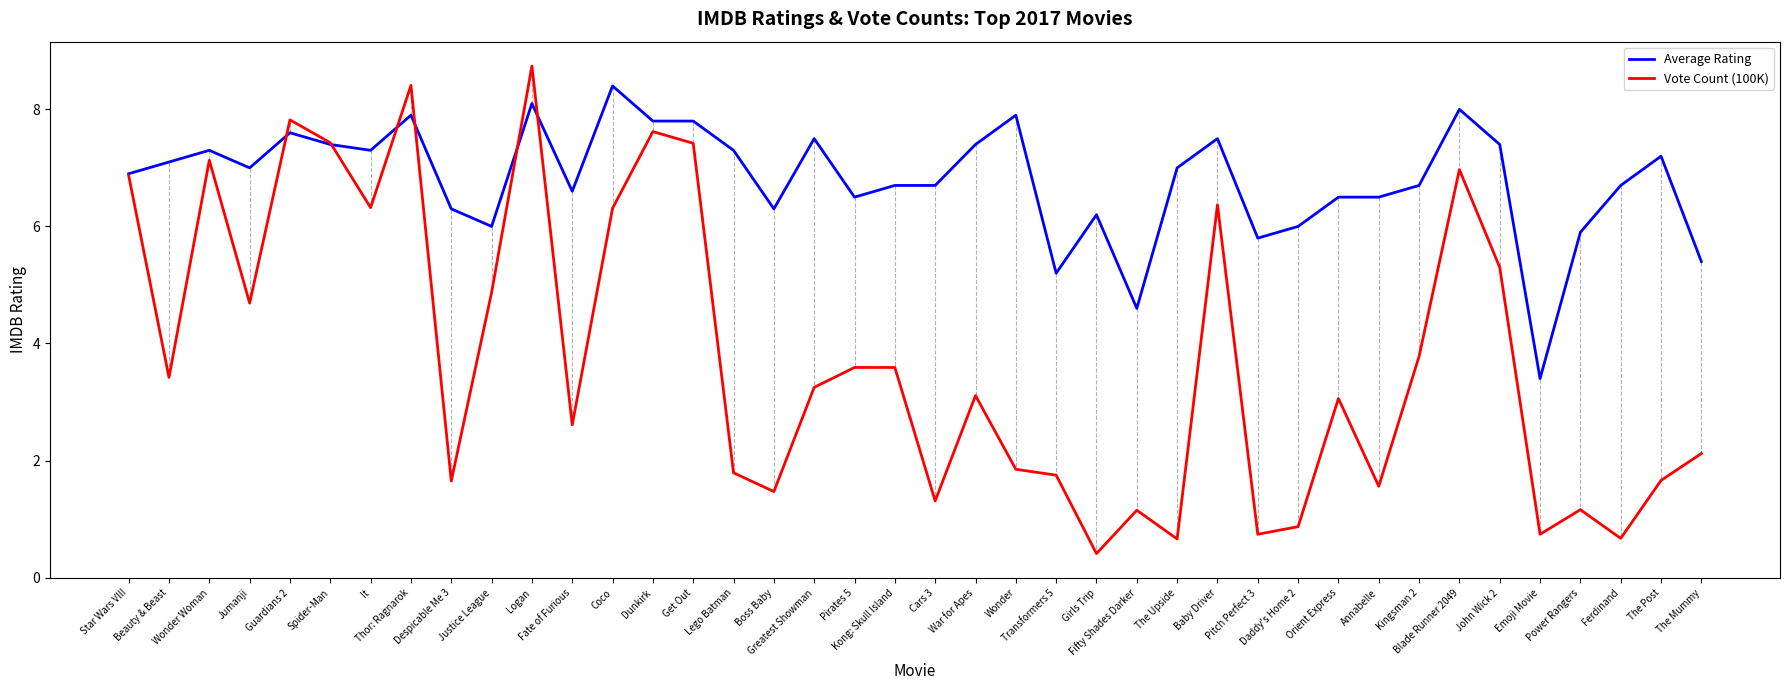

Which series has the largest total across all categories?

Average Rating